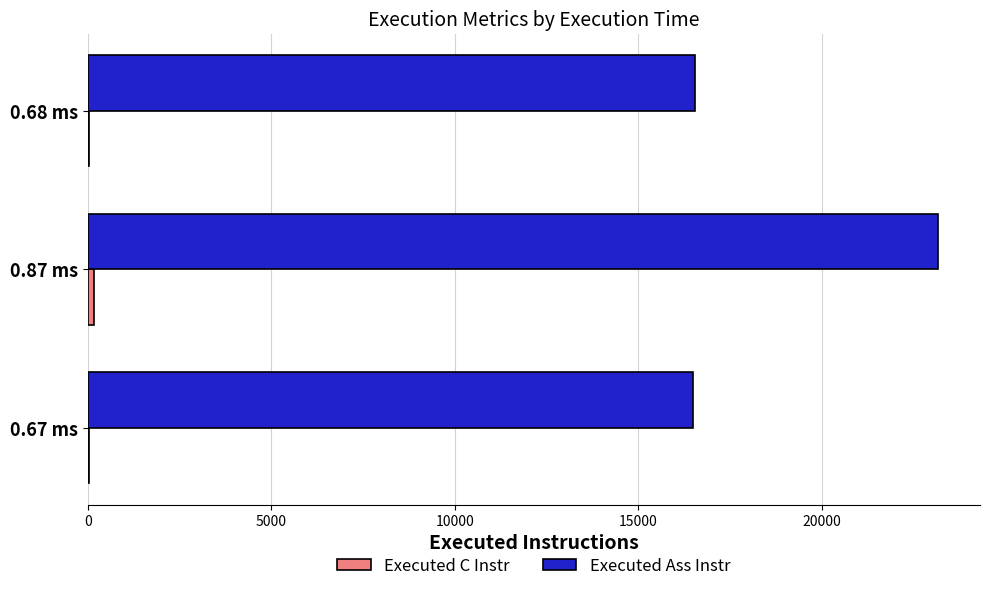

The value of Executed Ass Instr at 0.87 ms is 35515. True or false?

False